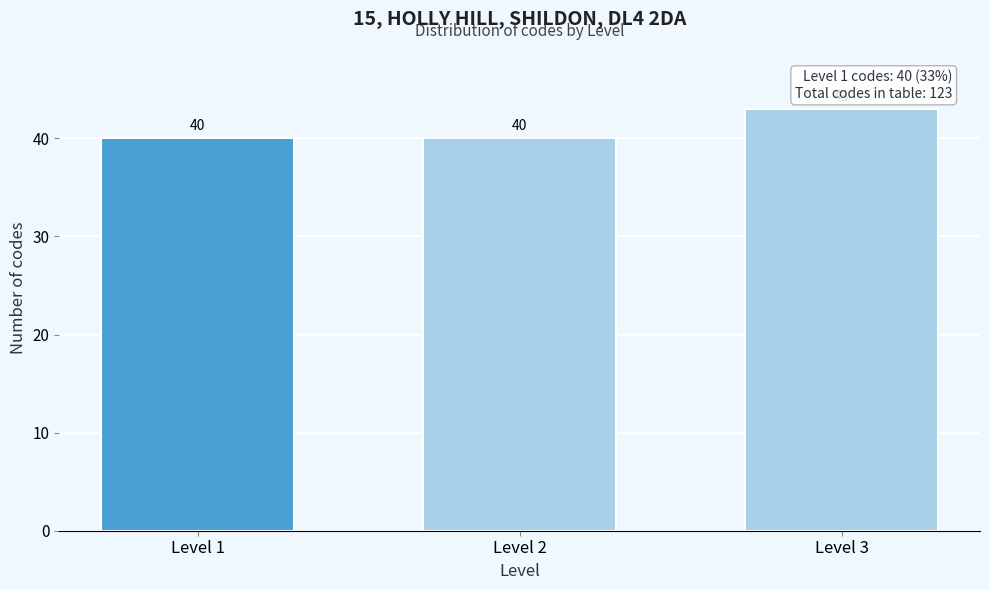

Reading right to left, extract all data points from this chart.

43	40	40